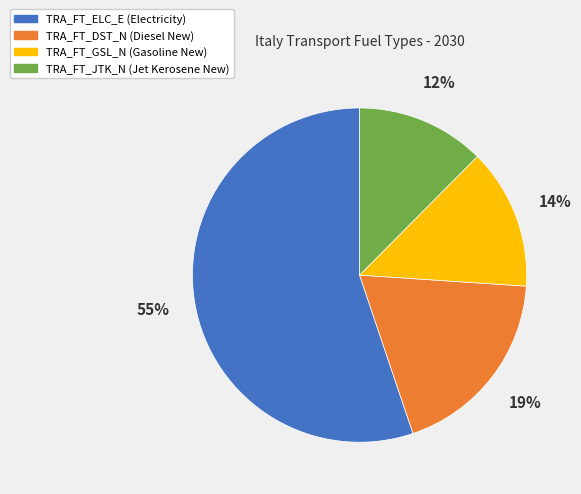

Is TRA_FT_JTK_N the majority of the pie?

No